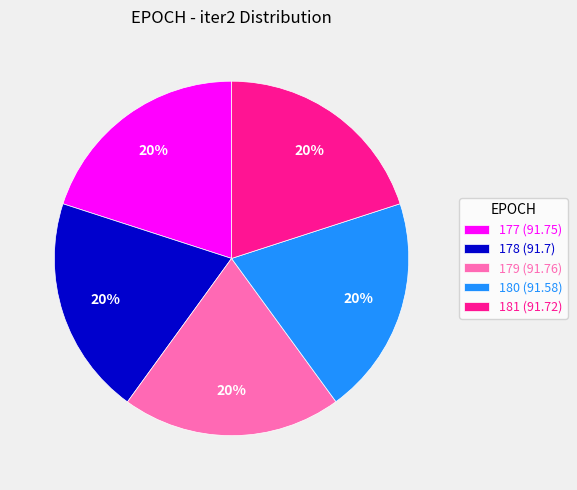

To the nearest percent, what percentage of the pie is 180?

20%